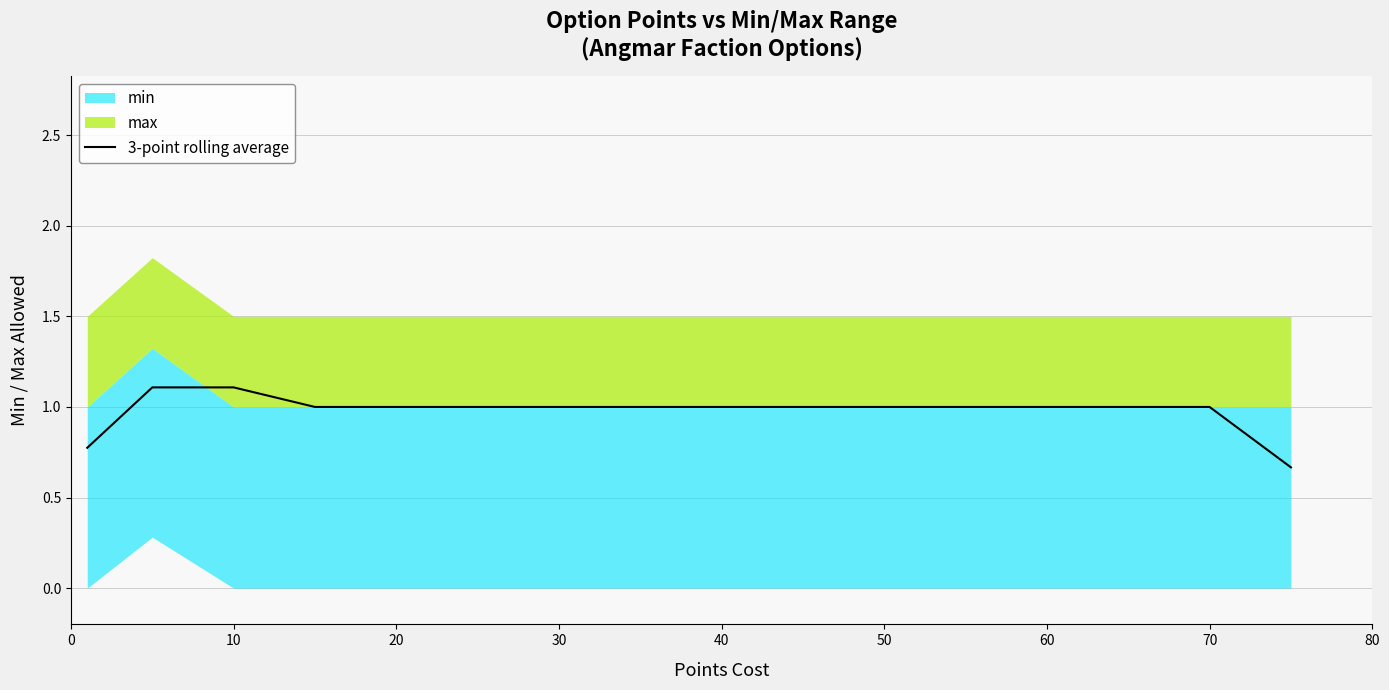

The 3-point rolling average series shows 1.0 at 70. True or false?

True